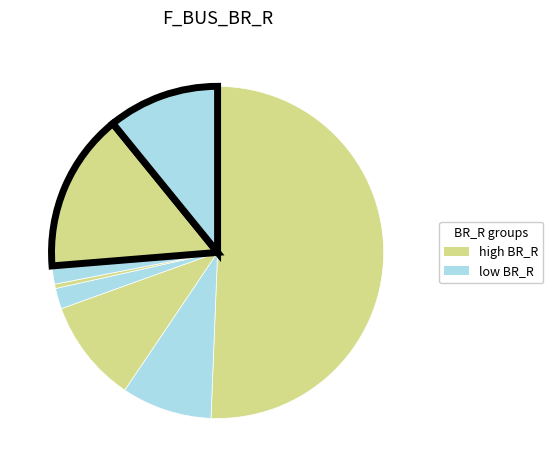

To the nearest percent, what is the average slice percentage?

12%